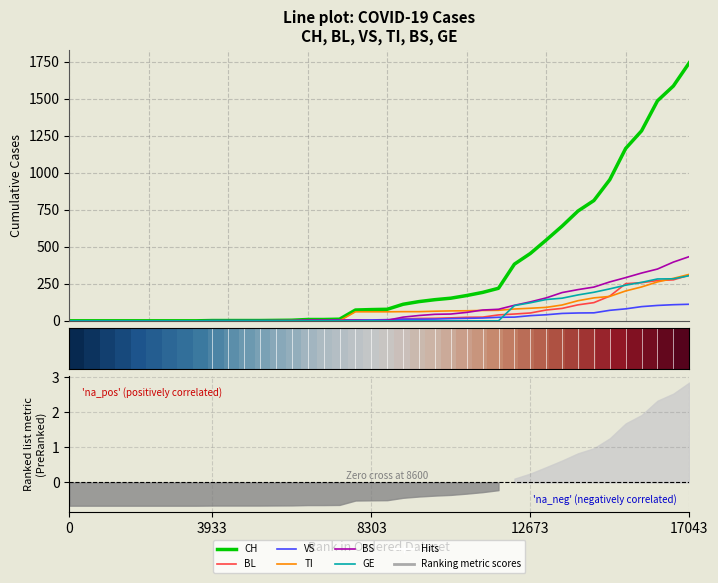

Which series has the largest total across all categories?

CH